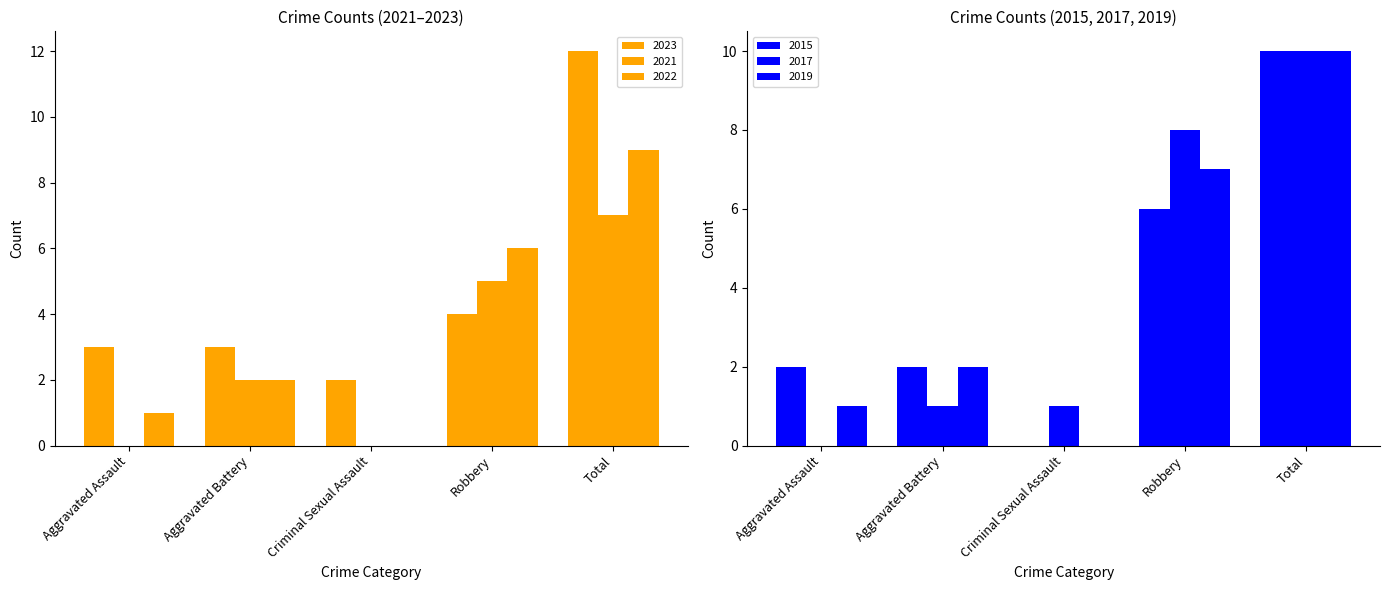

Which series has the largest total across all categories?

2023